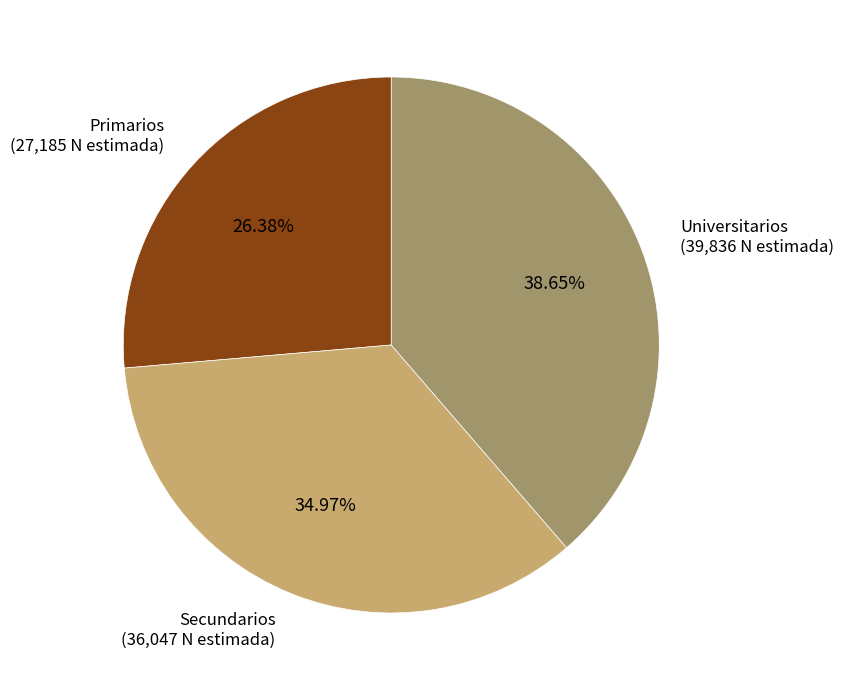

To the nearest percent, what is the difference between the largest and smallest slice percentages?

12%